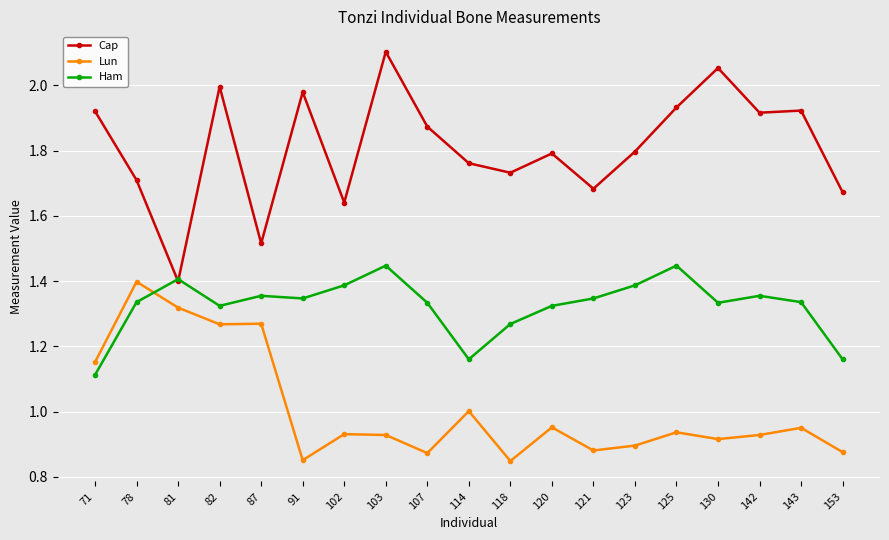

What is the sum of the Cap values at 120 and 91?

3.8